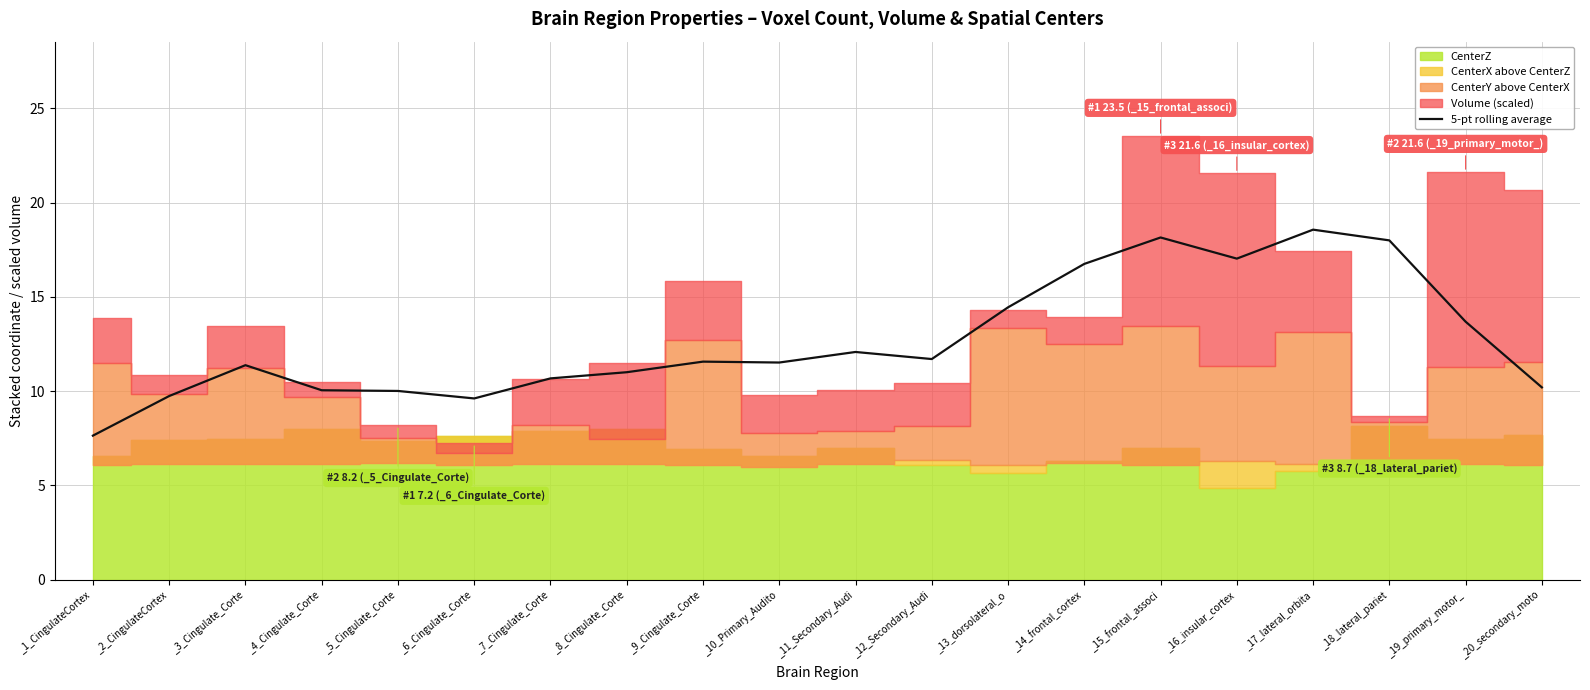

What is the smallest value displayed?

7.6